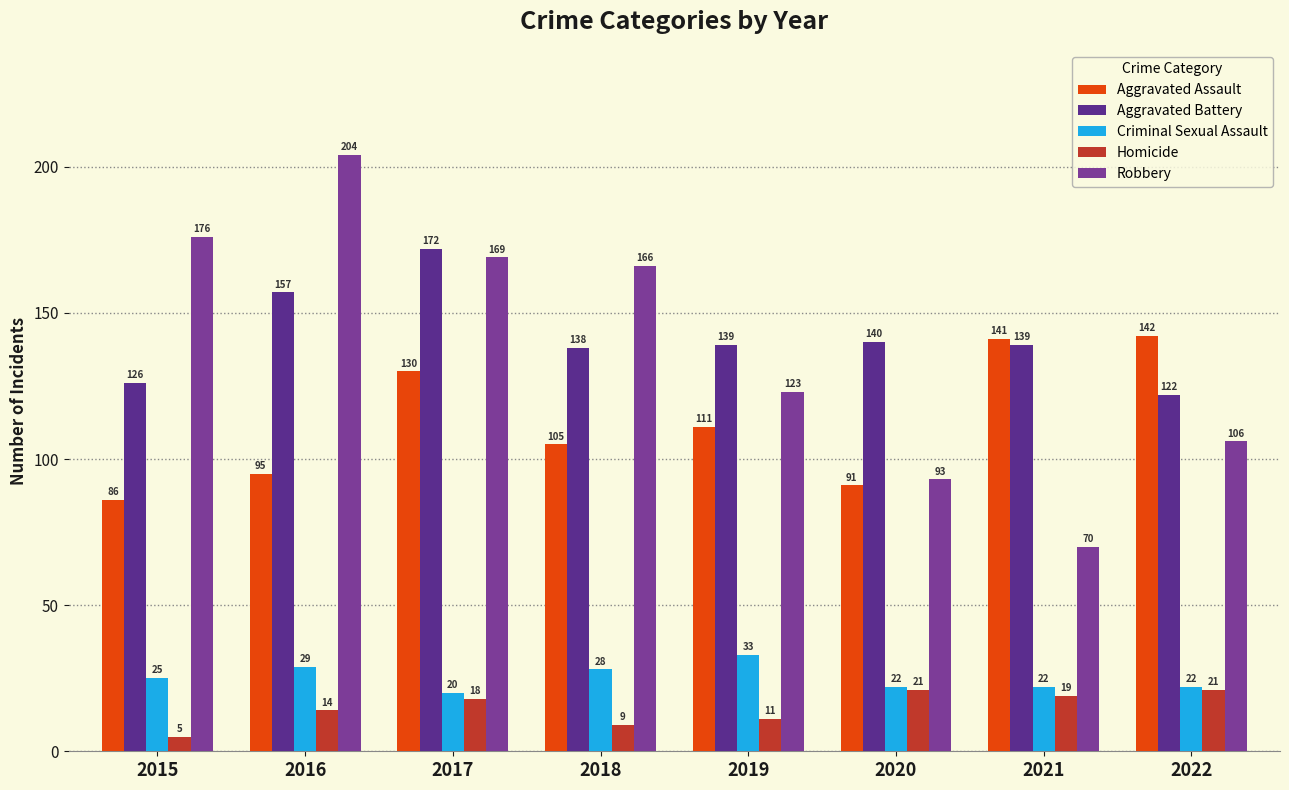

What is the difference between the second highest and second lowest values in the Homicide series?

12